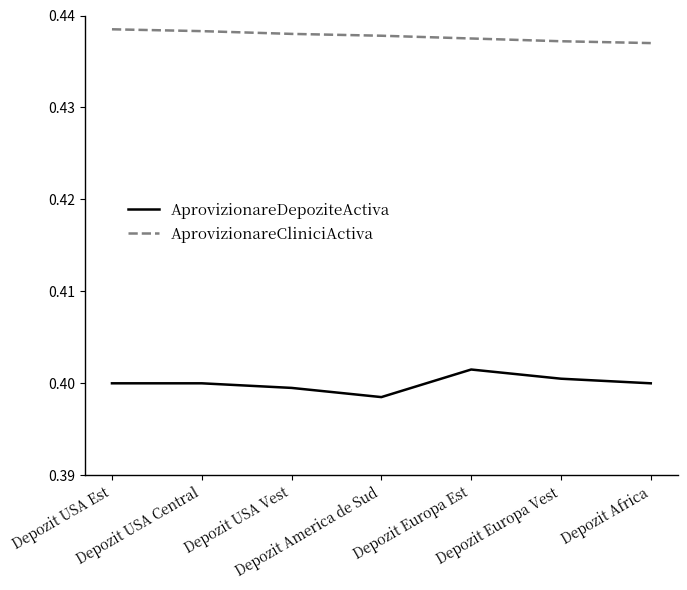

List the series in order of their peak value, lowest first.

AprovizionareDepoziteActiva, AprovizionareCliniciActiva